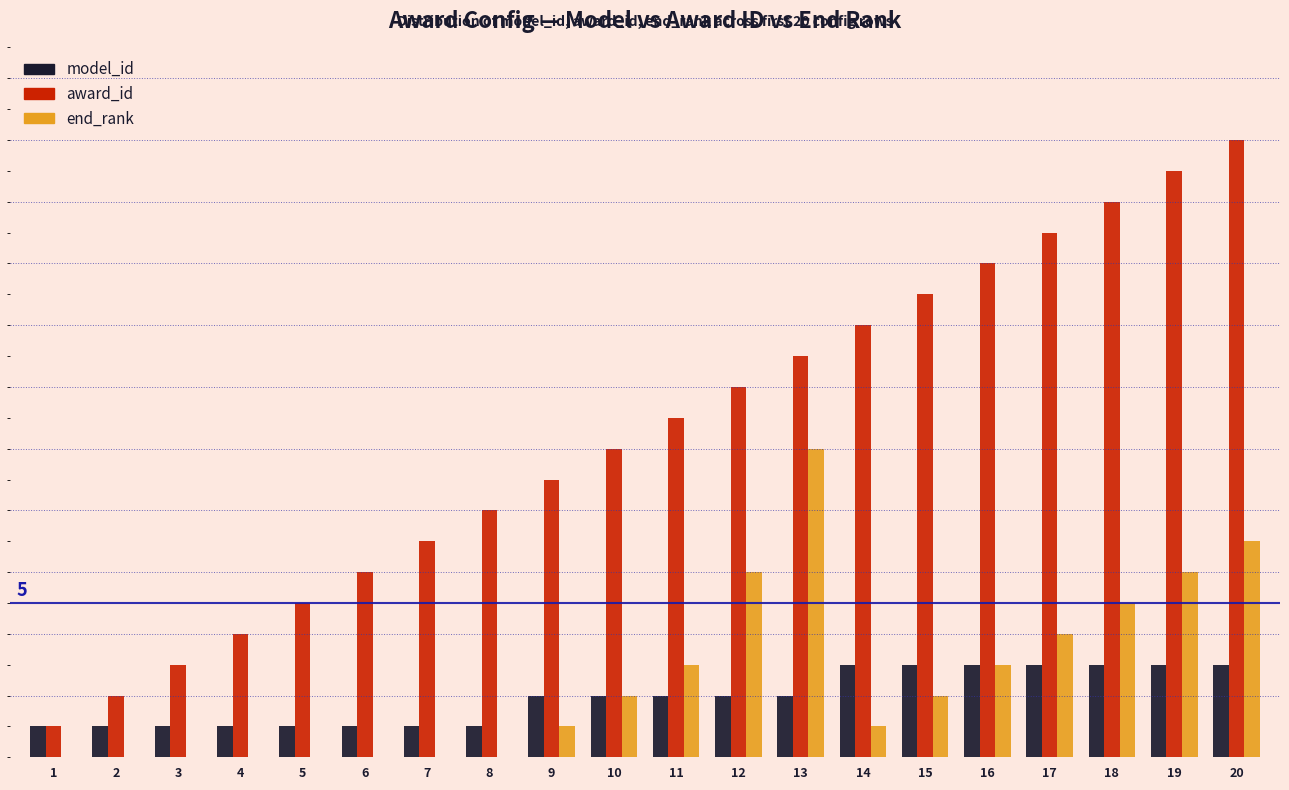

What is the value of the model_id bar at the 1st from the left?

1